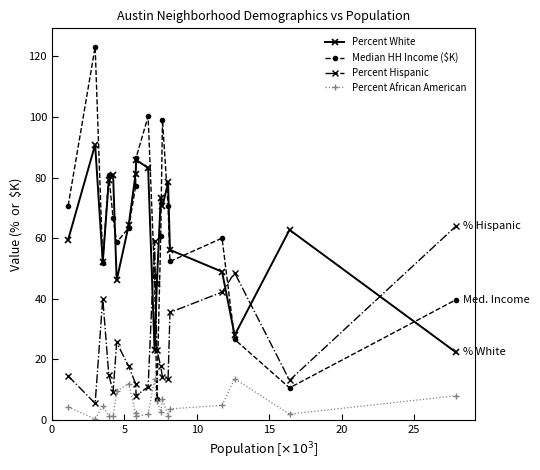

How many interior local peaks does the Percent Hispanic series have?

4